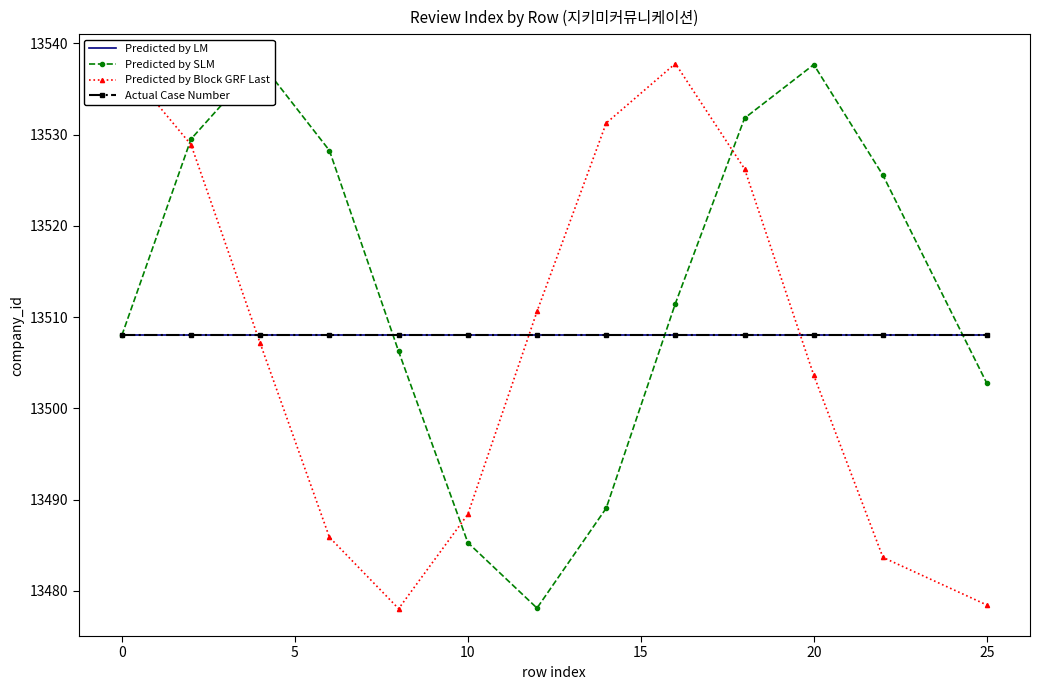

What is the difference between the maximum and second lowest values in the Predicted by Block GRF Last series?

59.5